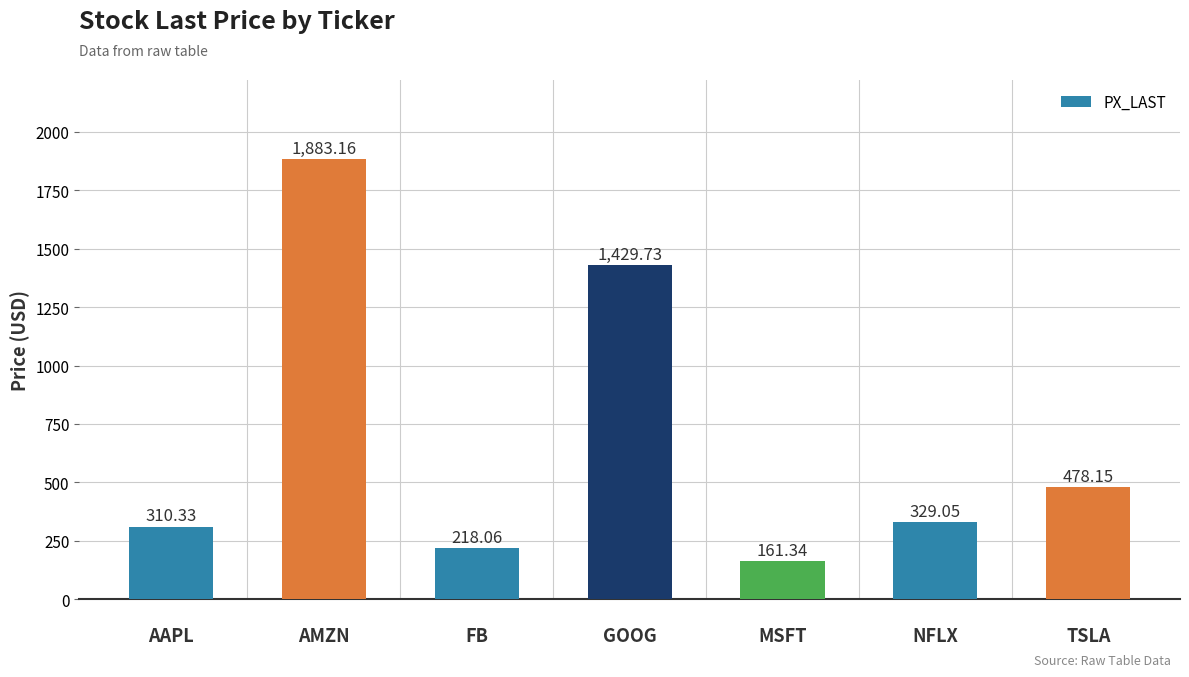

True or false: the data shows 863.7 at 
GOOG.

False